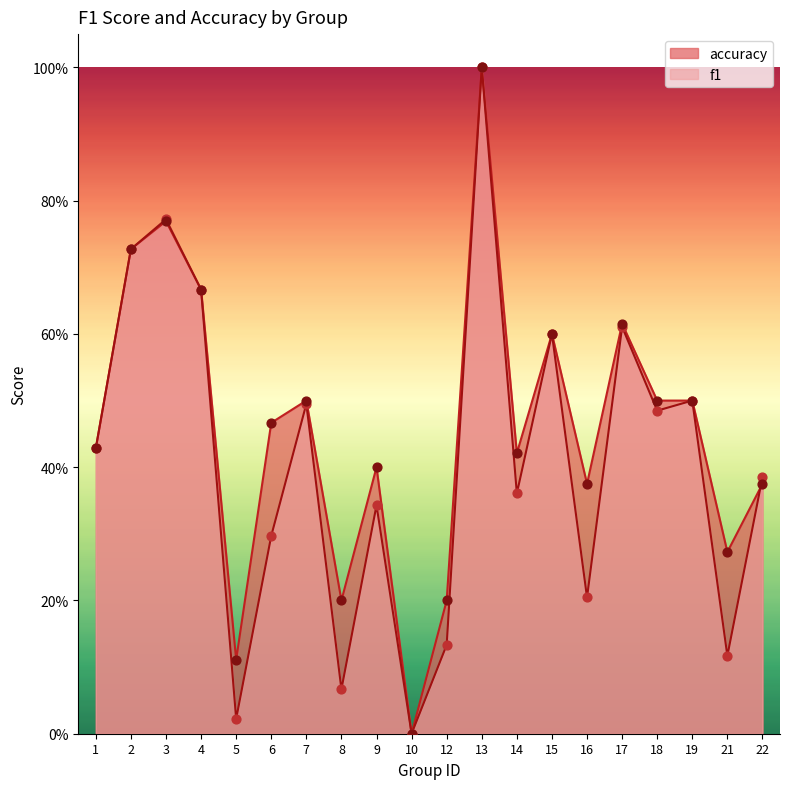

Which series reaches the maximum Y coordinate?

f1